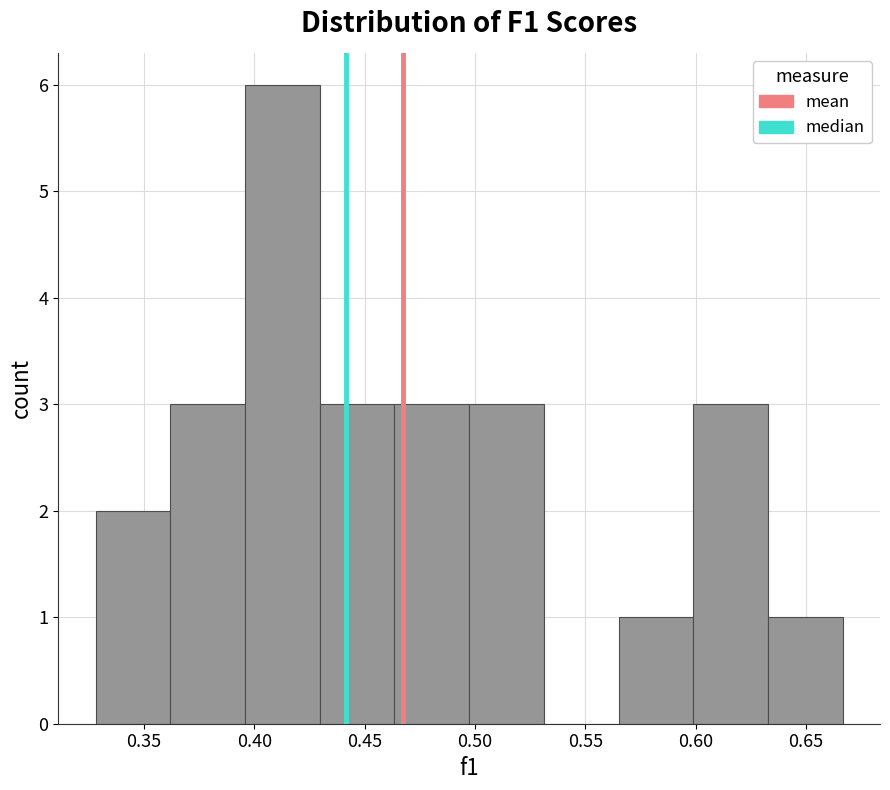

What is the height of the bar covering 0.495 to 0.530 on the x-axis? Neither the bar edges nor the heights are printed on the chart, so give them approximately, as read against the axes.

3